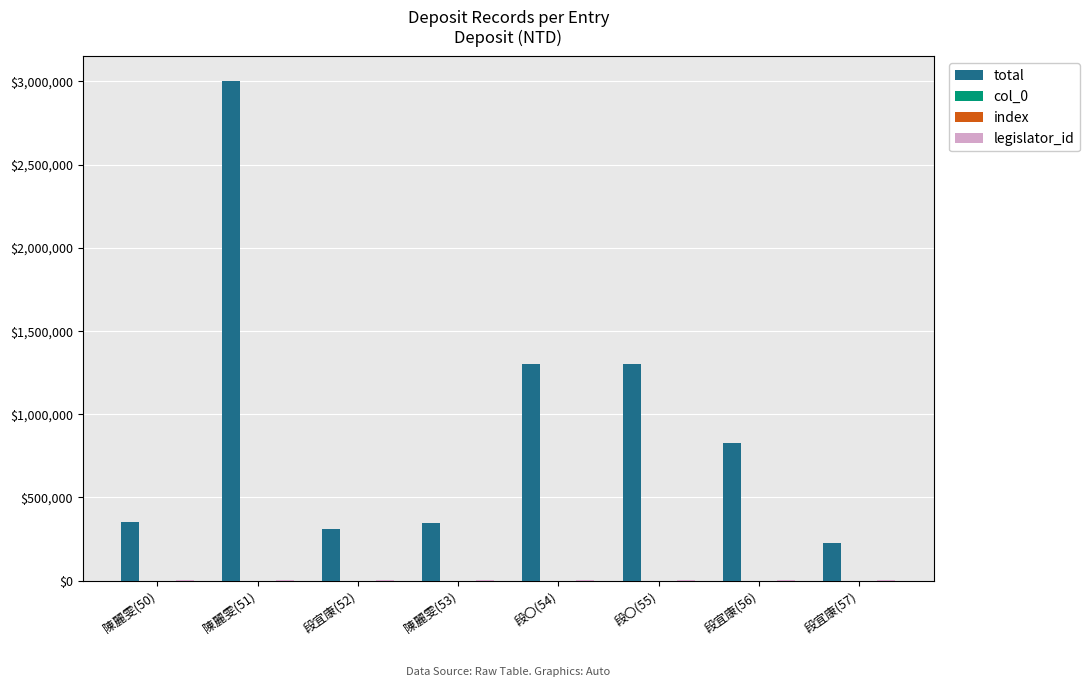

The value of total at 陳麗雯(50) is 583997. True or false?

False